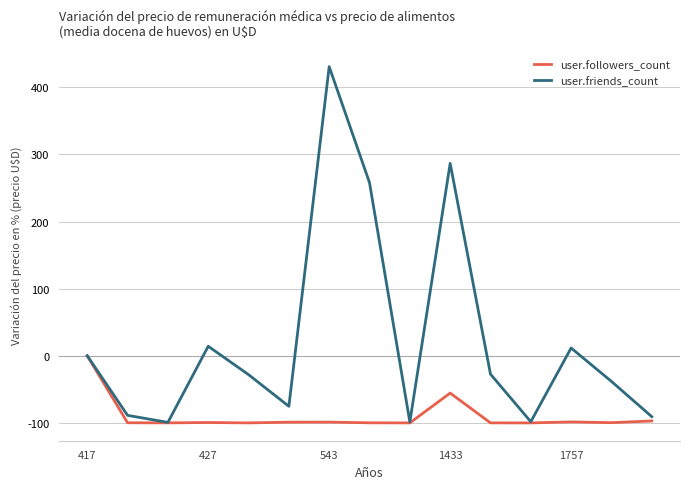

Which series has the largest total across all categories?

user.friends_count